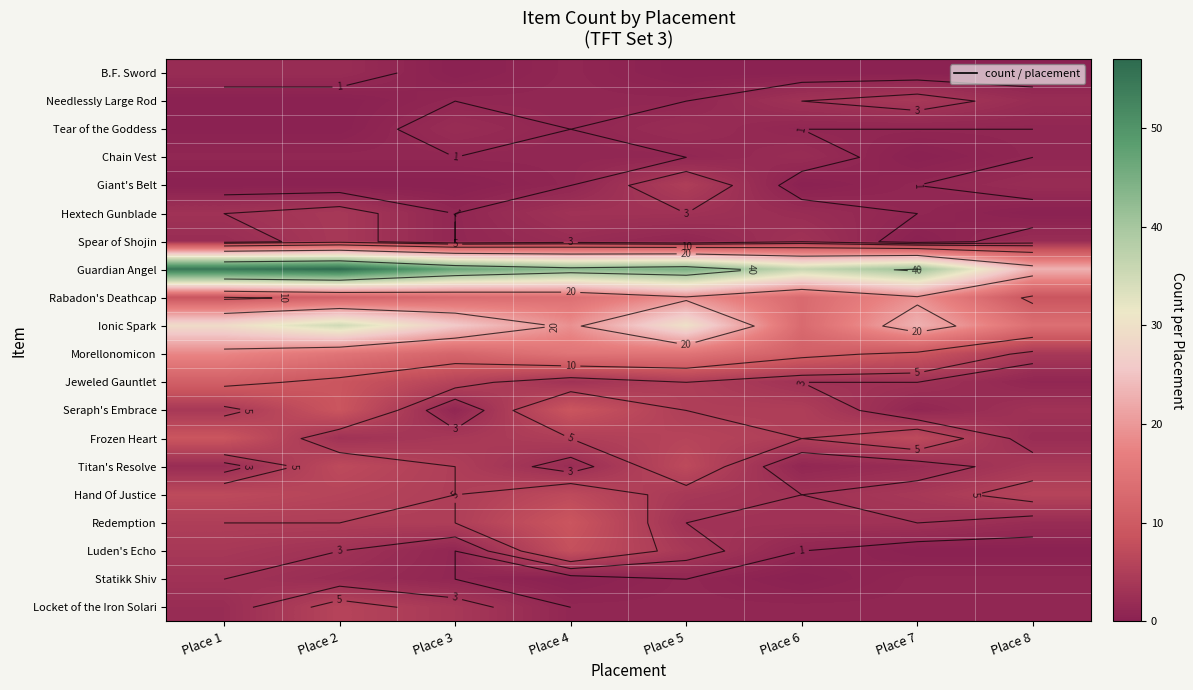

Is the value of Giant's Belt at Place 5 greater than the value of Seraph's Embrace at Place 8?

Yes